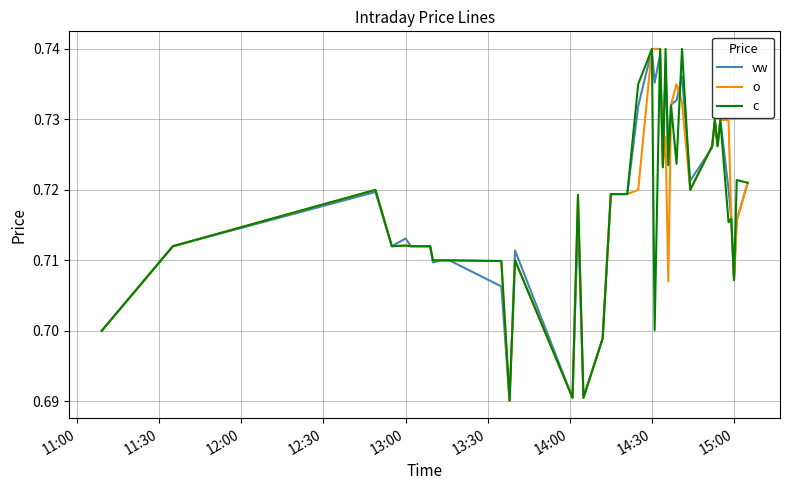

Does the chart display data point markers on the line(s)?

No